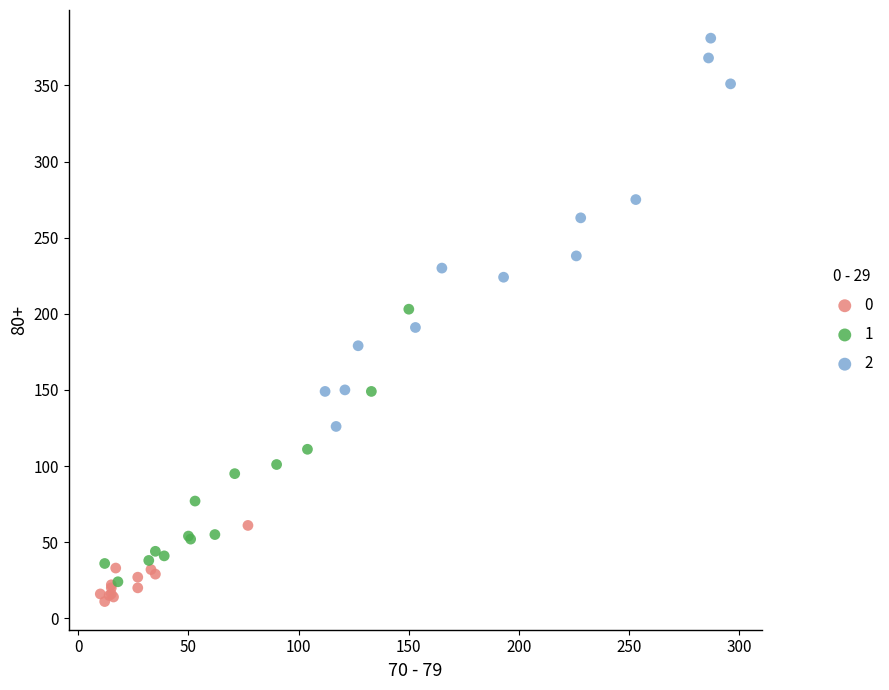

Which series has the widest spread of Y values?

2